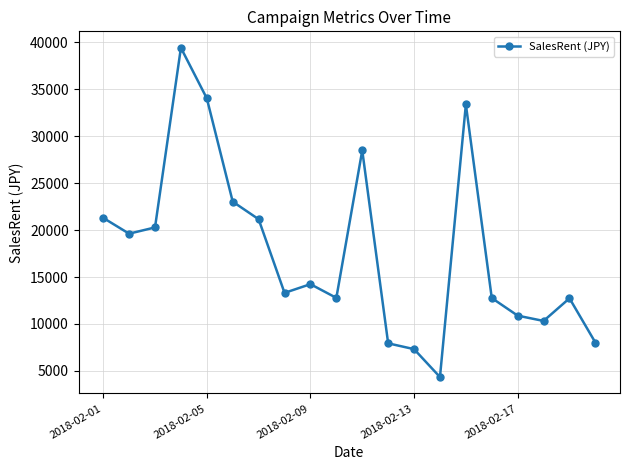

True or false: there are more than 1 points higher than both neighbors.

True